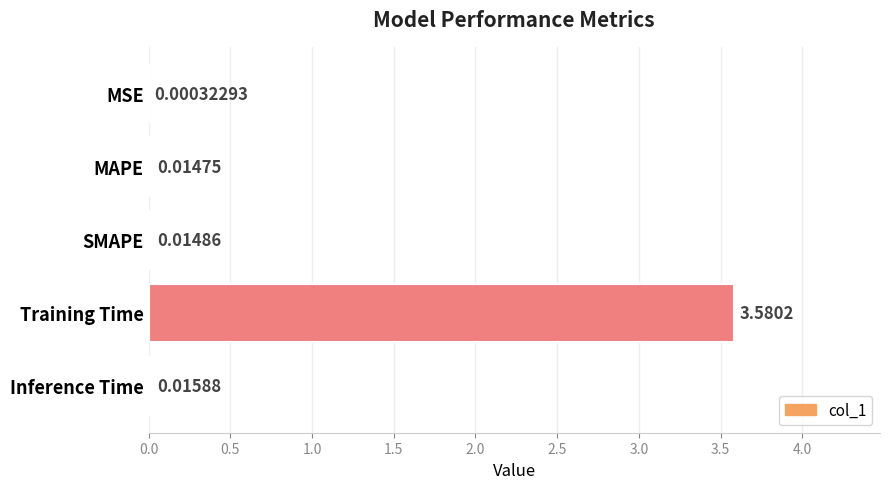

Which category has the highest value across all series?

Training Time